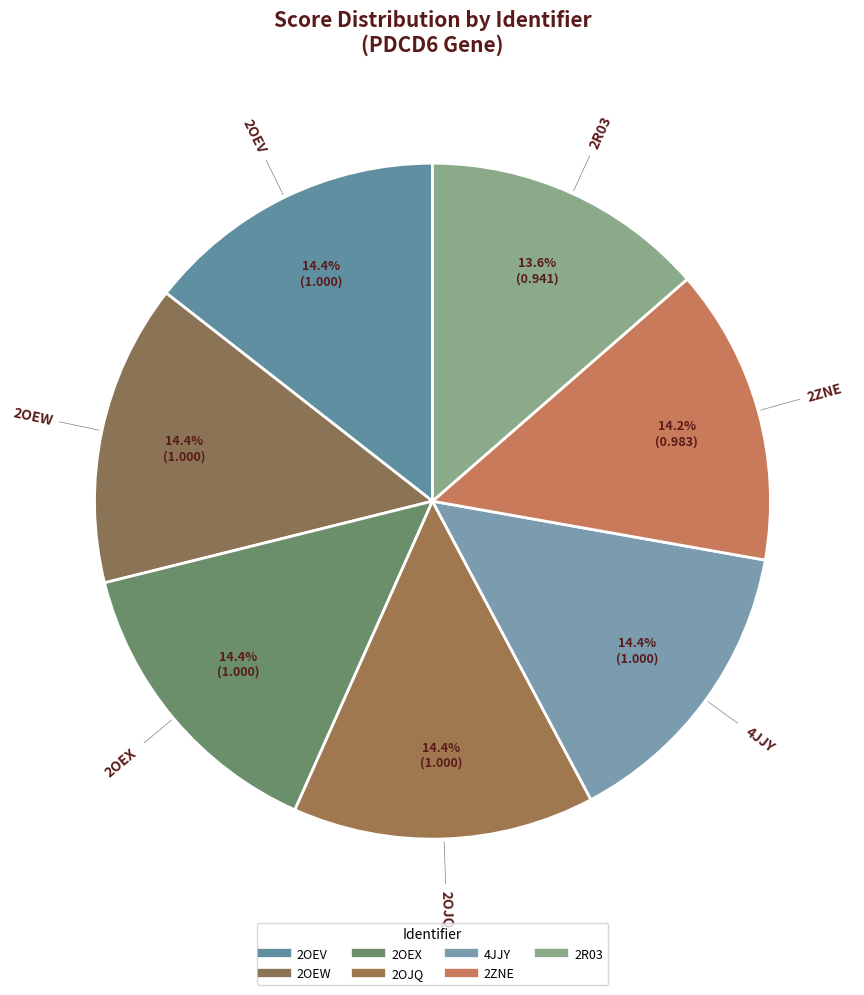

How many segments does this pie chart have?

7